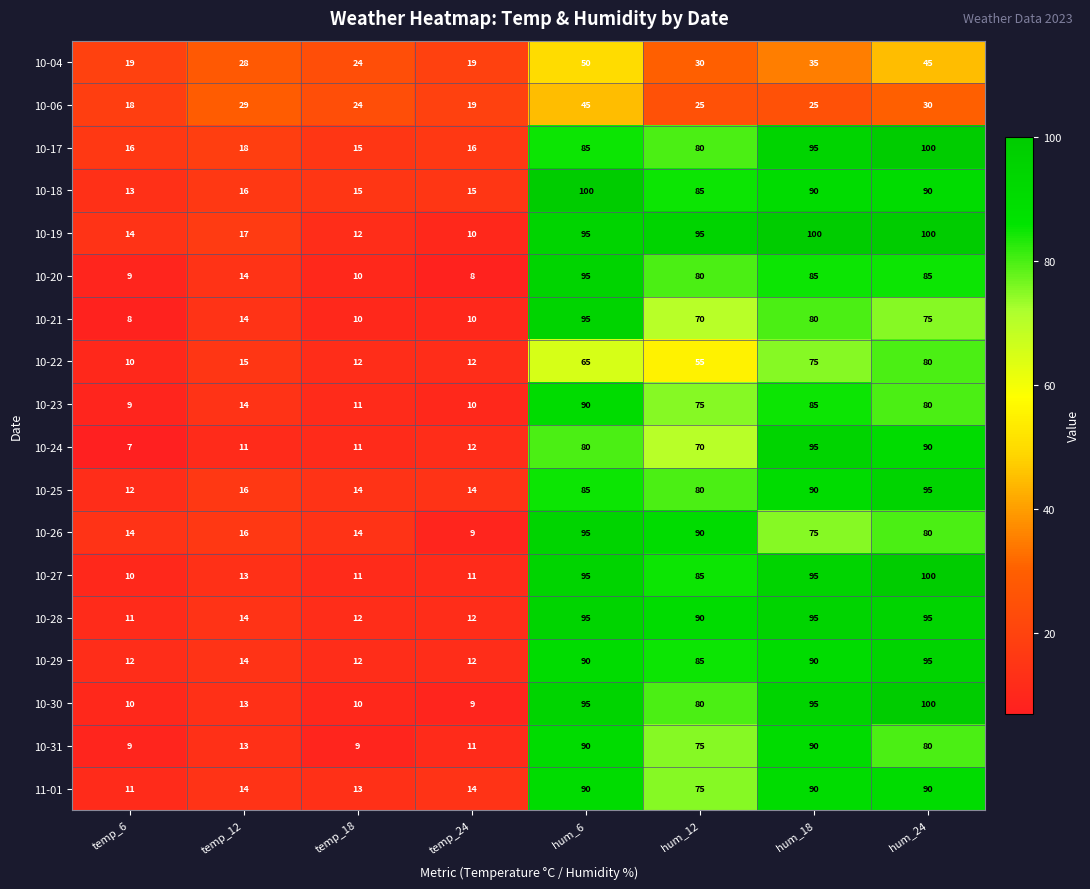

What is the difference between the second highest and second lowest values in the 10-23 series?

75